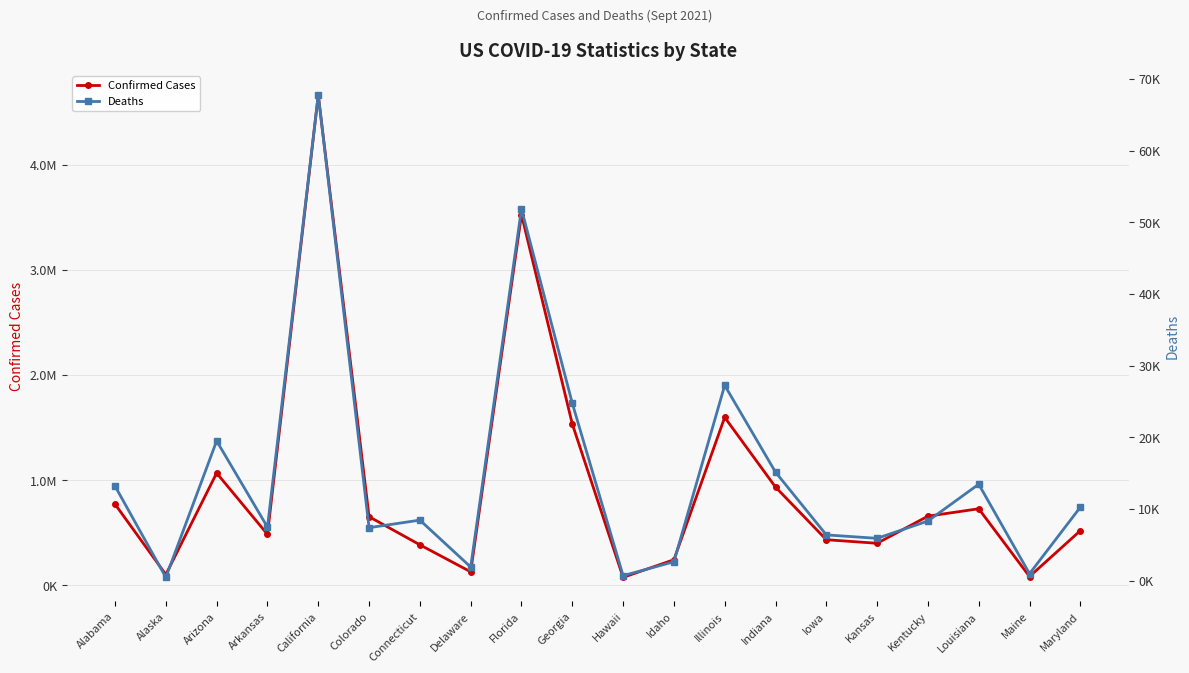

How many interior local peaks does the Confirmed Cases series have?

5